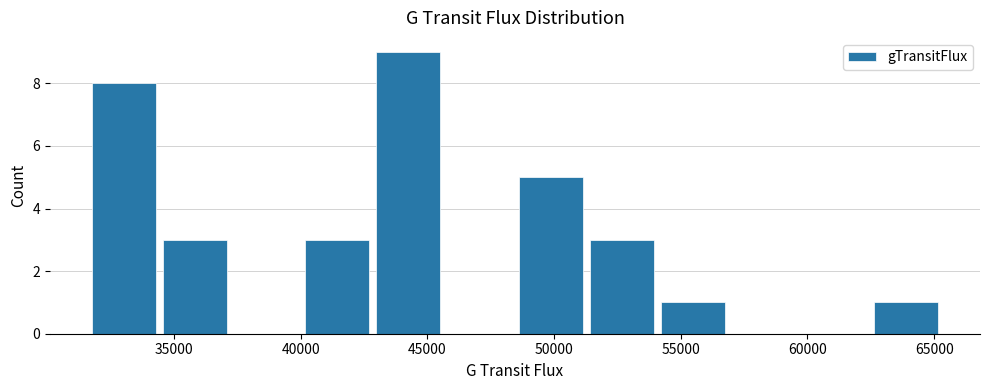

Which range on the x-axis has the tallest bar?

43000 to 45500